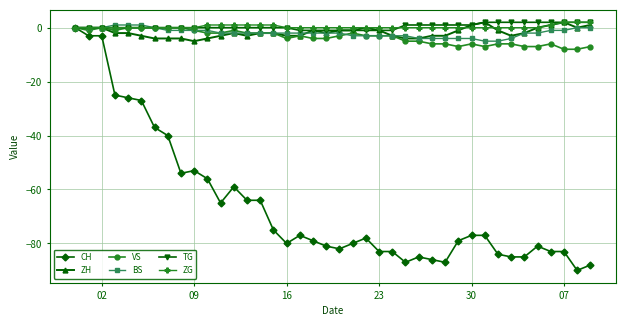

Which series has the widest spread of values?

CH